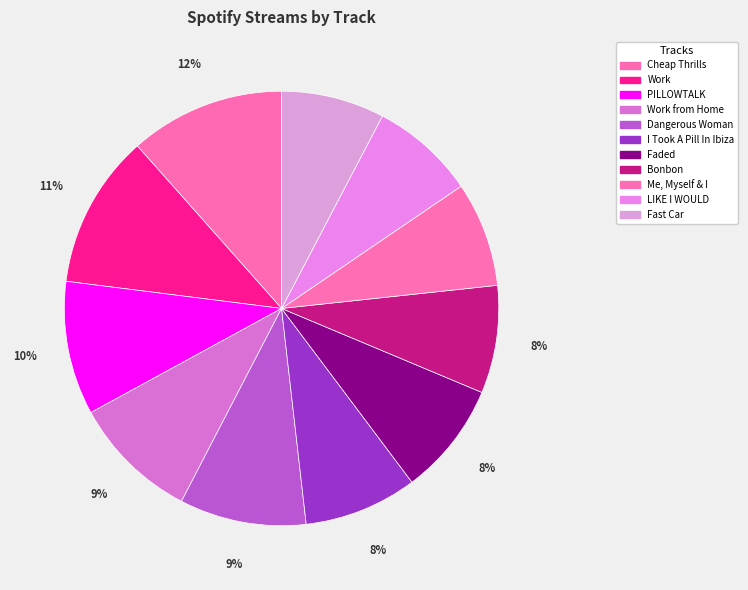

Is there a majority slice in this chart?

No